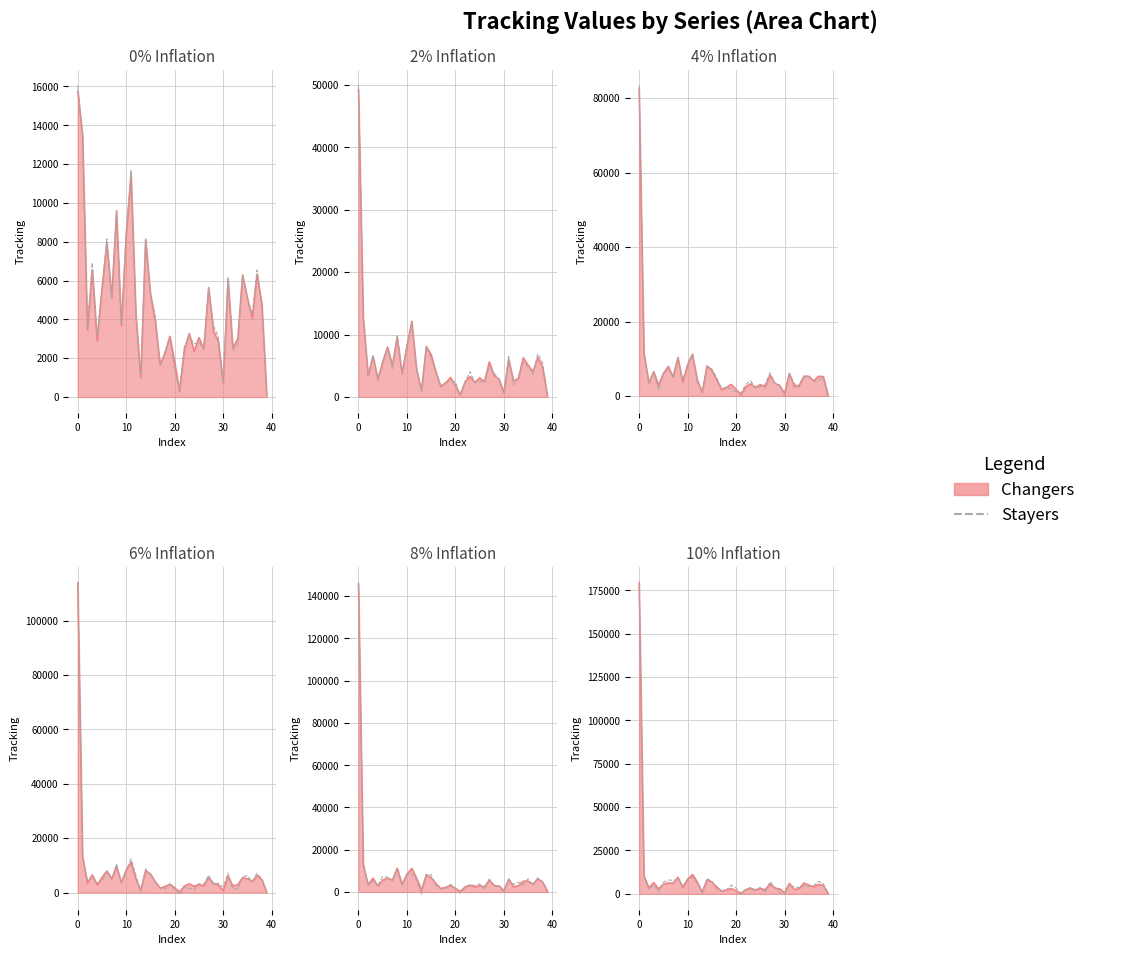

The chart shows a value of 1189.6 at 28. True or false?

False